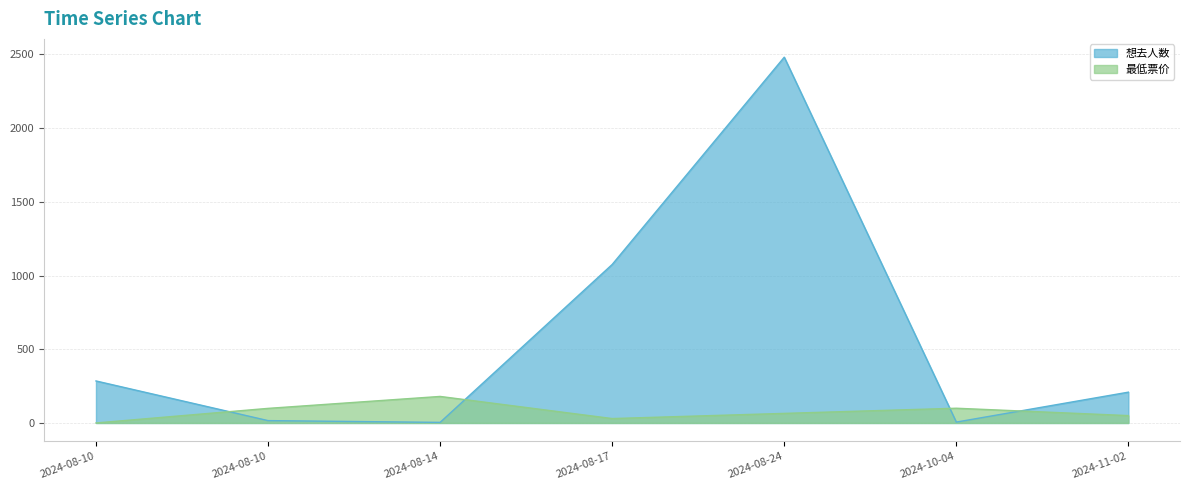

Rank the series by their average value, from lowest to highest.

最低票价, 想去人数